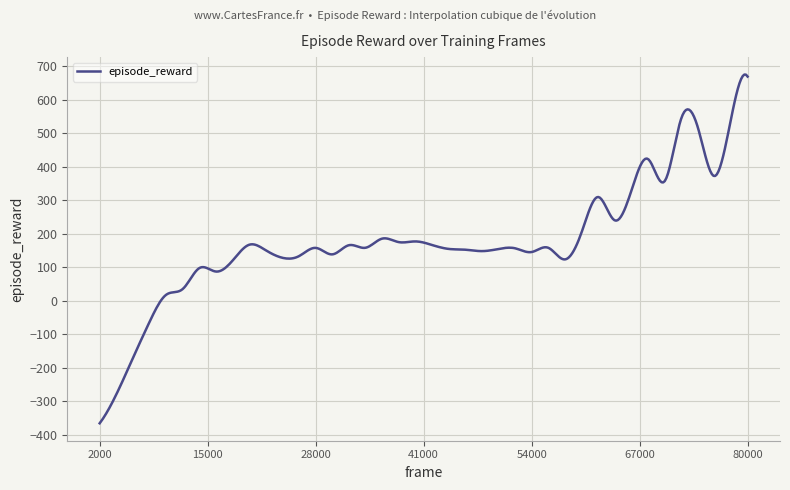

What is the greatest value displayed?

675.1